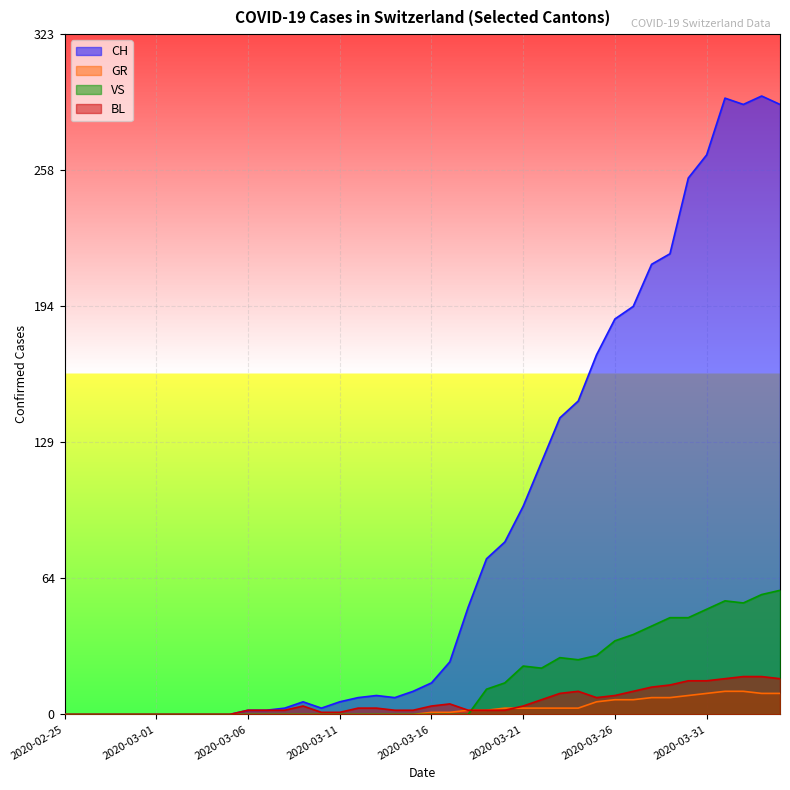

At which label does BL reach its peak?

2020-04-02